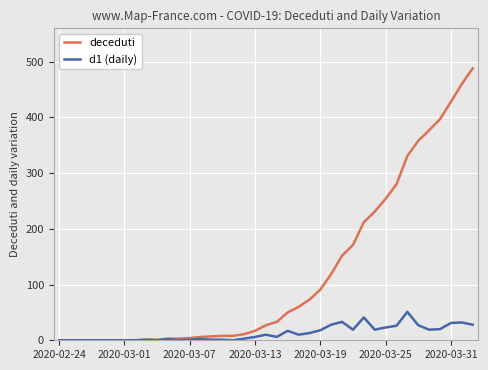

What is the greatest value displayed?

488